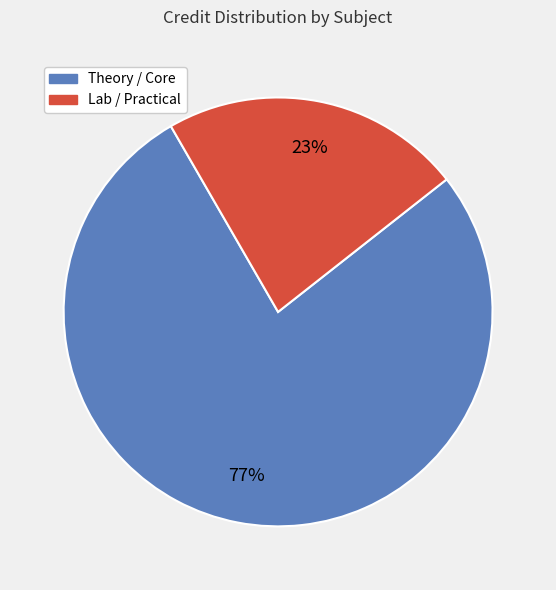

Is there any slice that represents more than half of the pie?

Yes